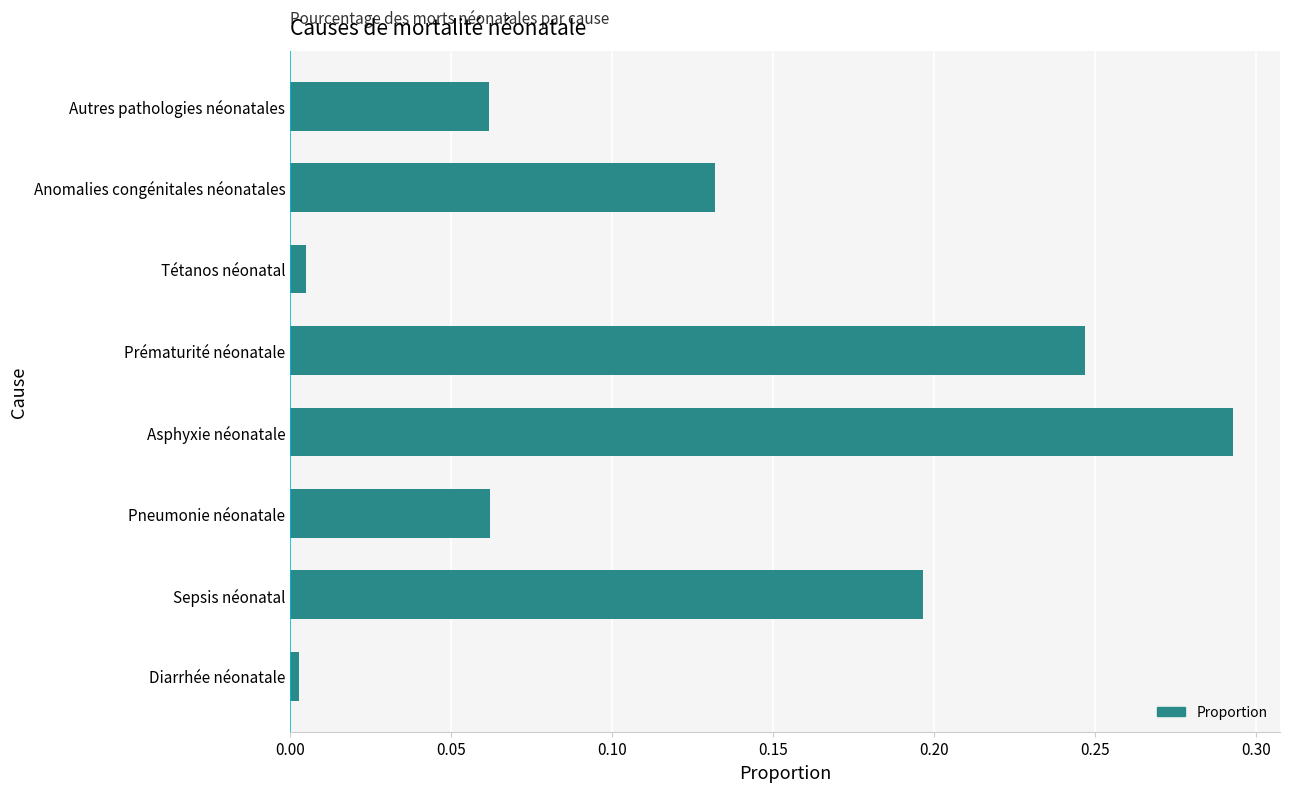

Is it true that the value at Anomalies congénitales néonatales is 0.2?

False